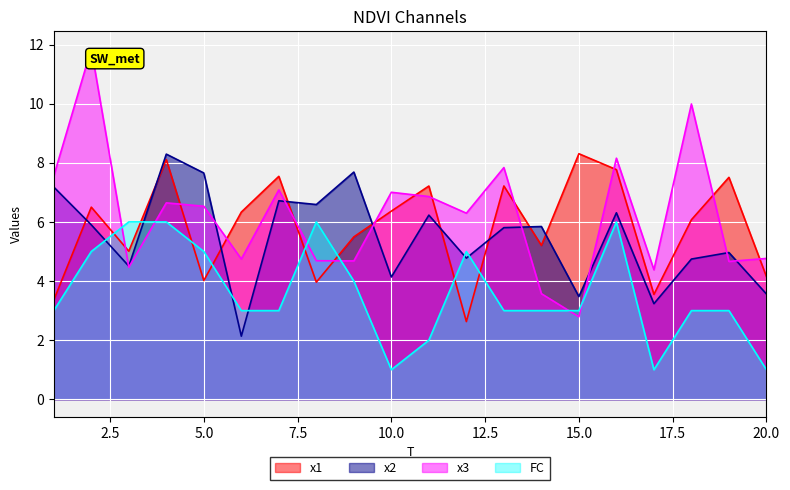

What is the value of the x3 point at the 7th from the left?

7.1